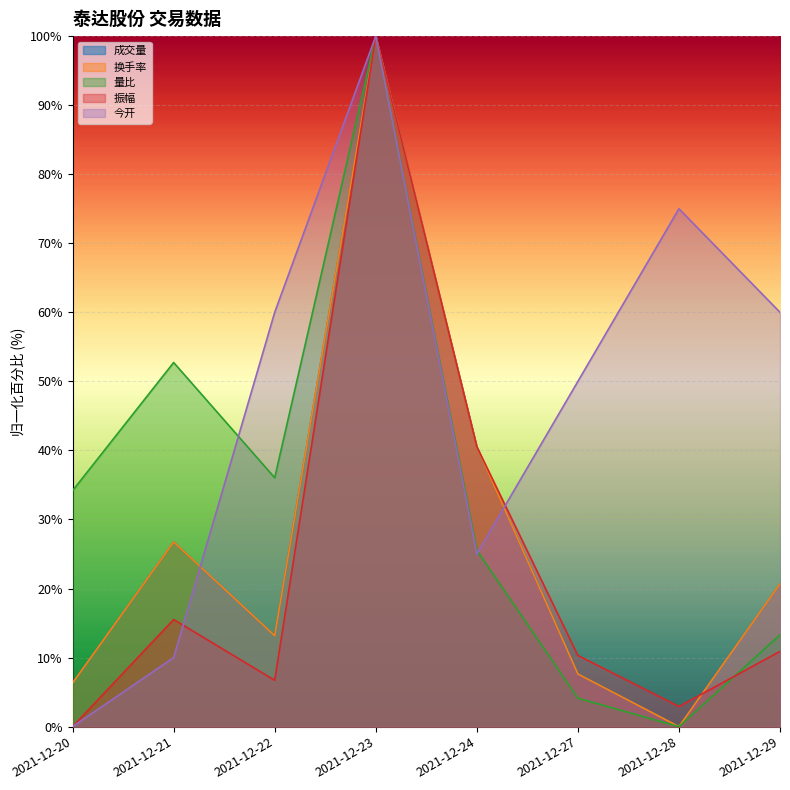

Where is 今开 nearest to the value 50?

2021-12-27